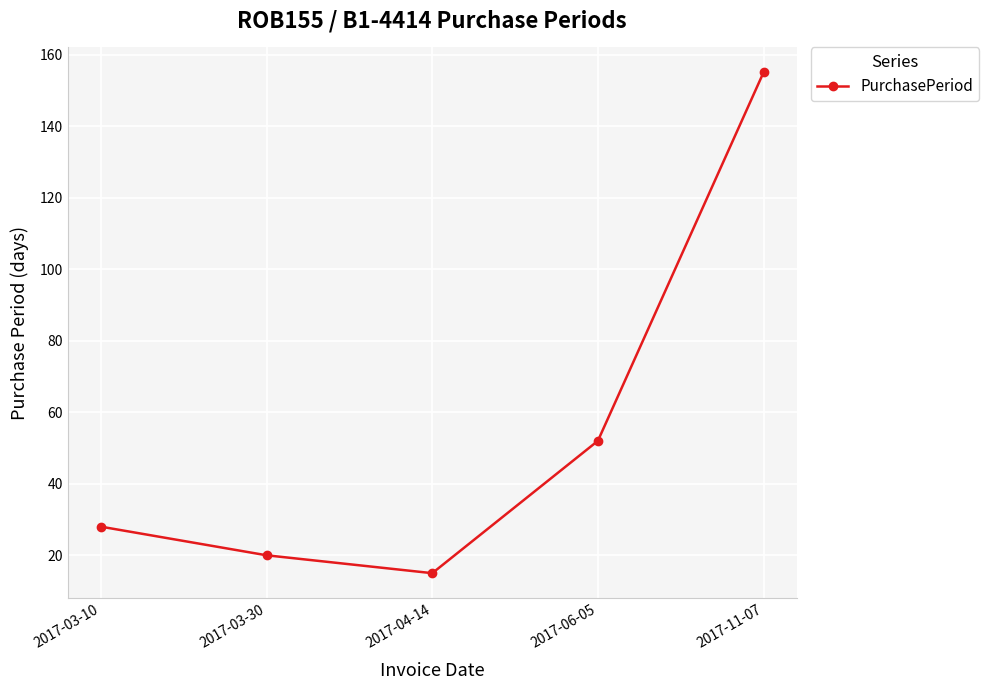

The chart shows a value of 52 at 2017-06-05. True or false?

True